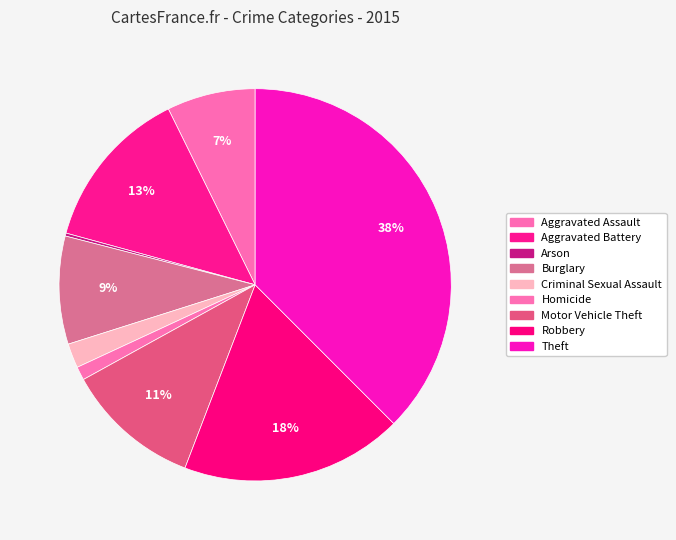

Which has a higher value, Aggravated Battery or Arson?

Aggravated Battery